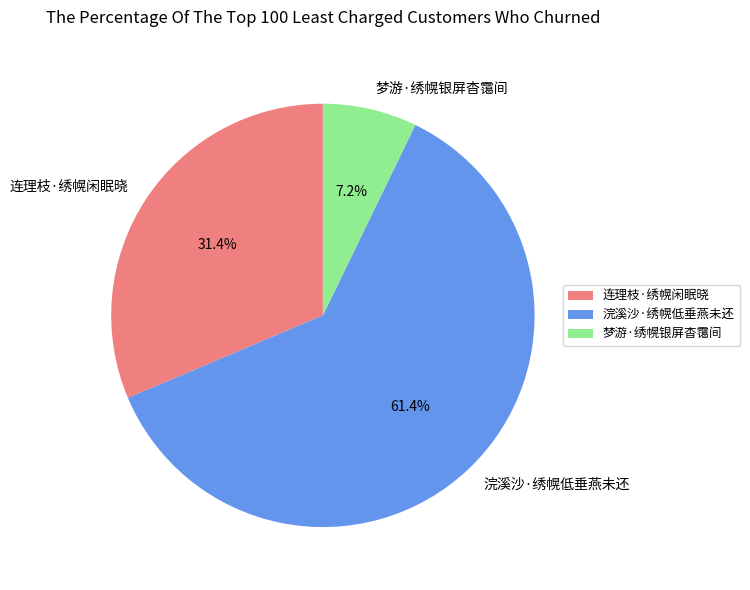

To the nearest percent, what percentage of the pie is 连理枝·绣幌闲眠晓?

31%